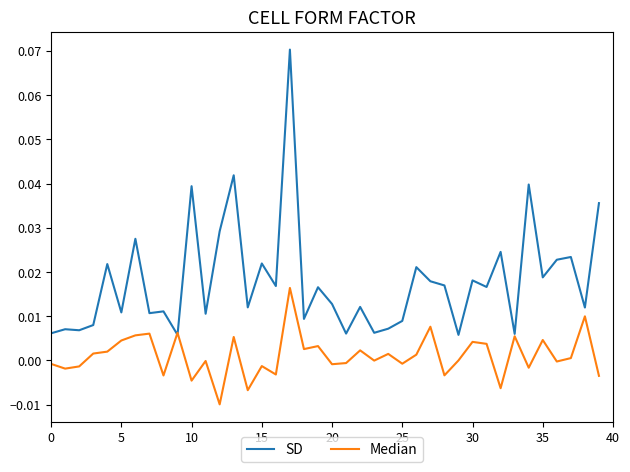

In Median, how many points are higher than both neighbors (excluding endpoints)?

14